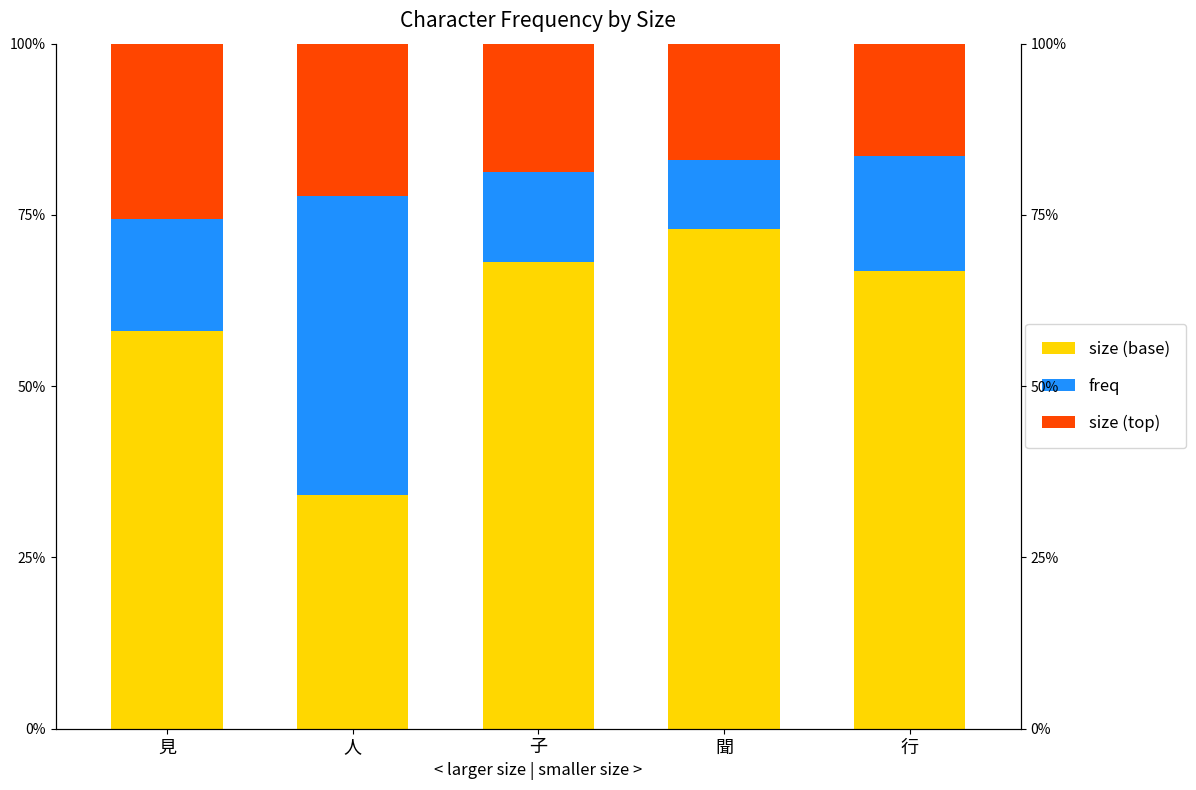

What is the total value across all series at 見?

1.0